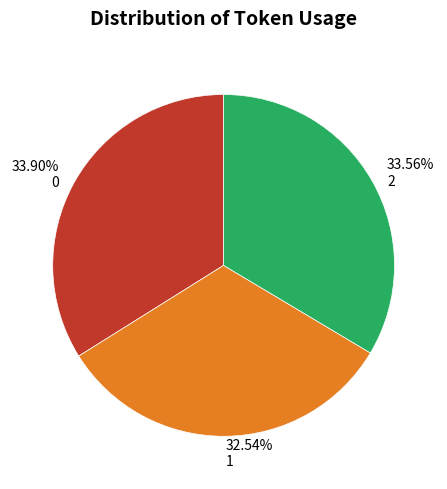

To the nearest percent, what is the difference between the largest and smallest slice percentages?

1%